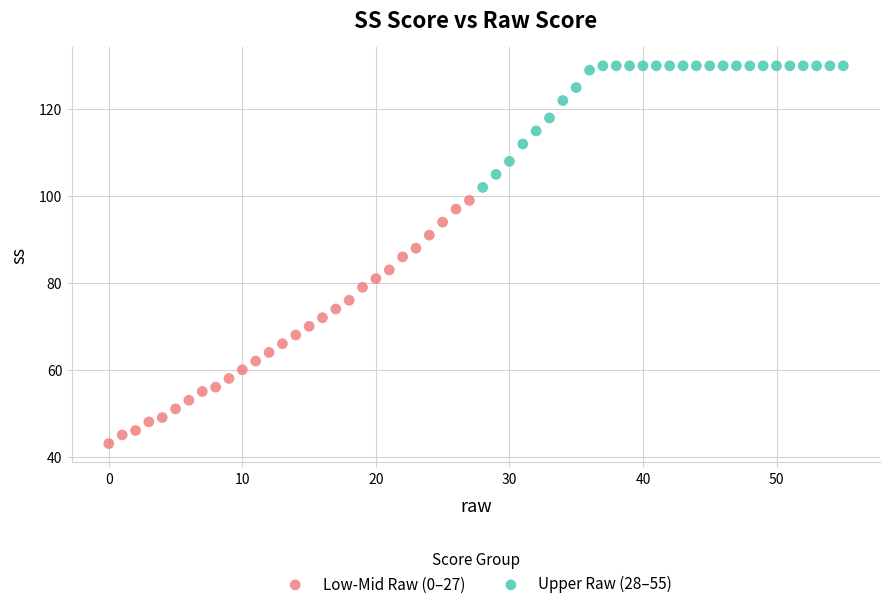

Which series has the widest spread of Y values?

Low-Mid Raw (0–27)